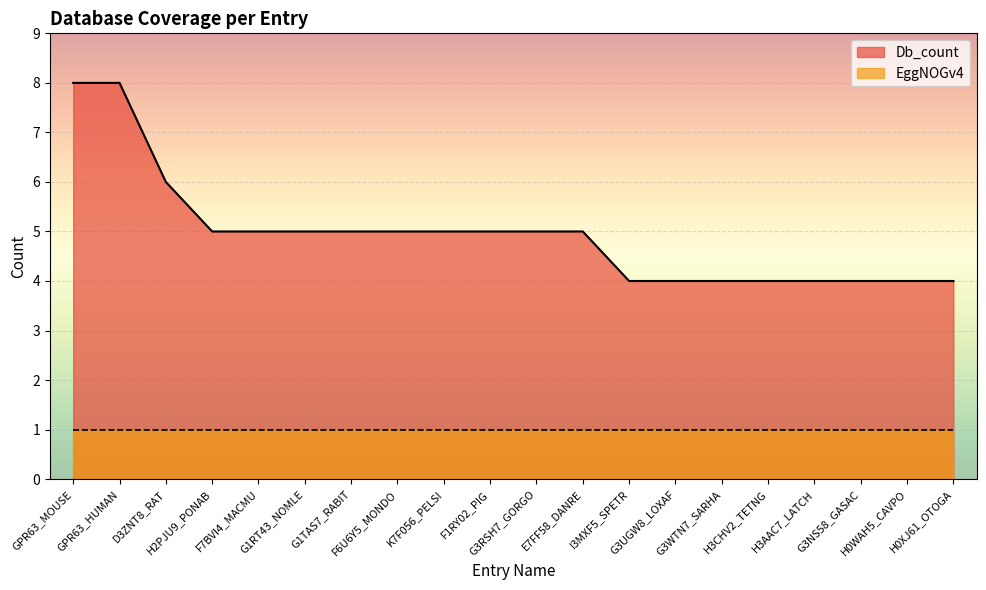

Does the chart display data point markers on the line(s)?

No